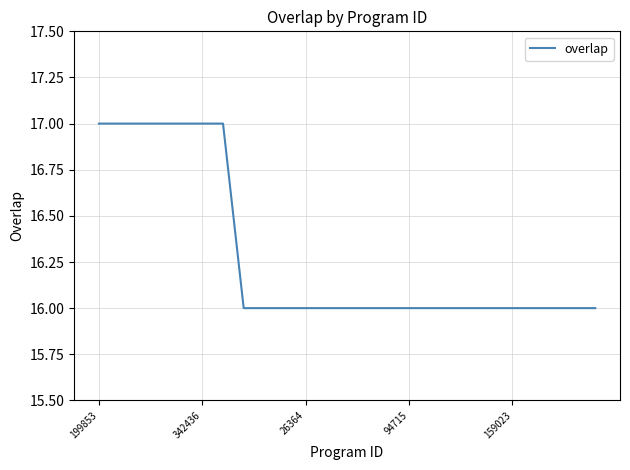

What is the smallest value displayed?

16